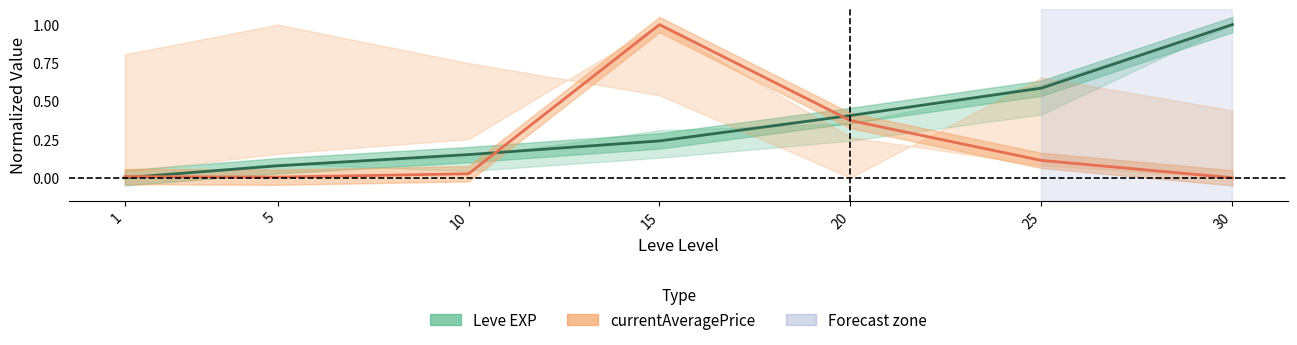

What value does the Leve EXP (normalized) series have at 30?

1.0